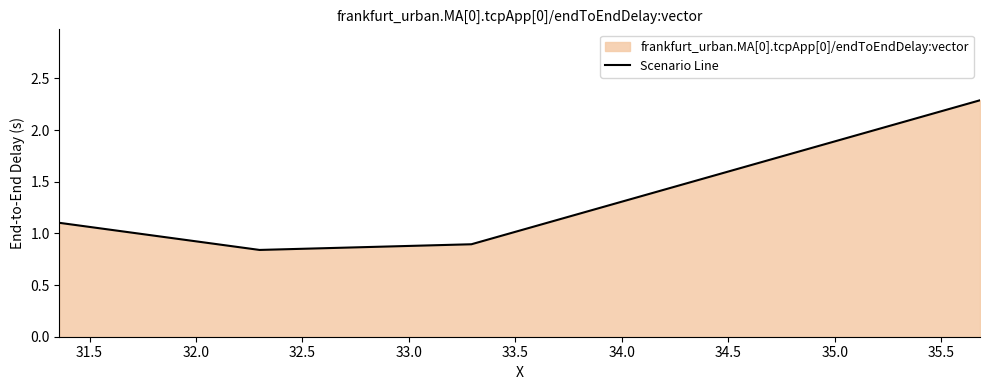

How many data points does each series have?

4